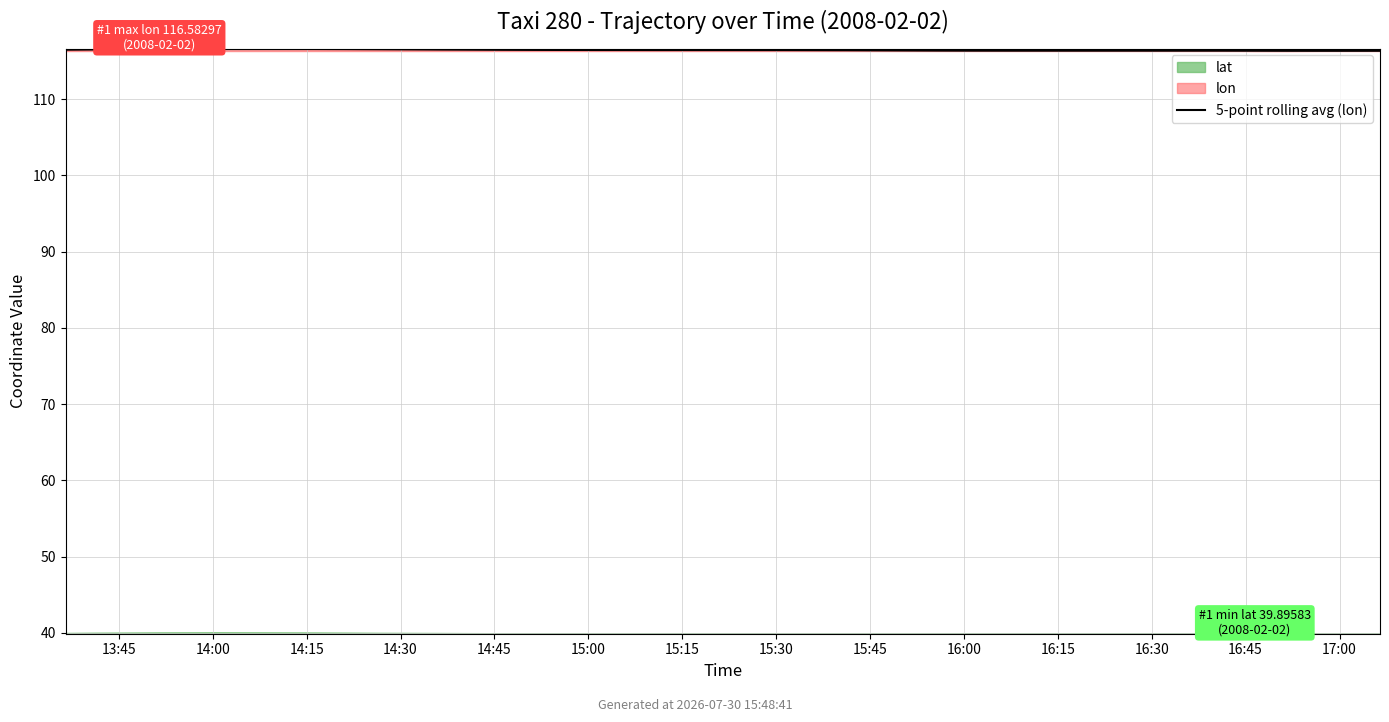

Approximately how many times larger is the value at 24 compared to 14:45?

1.0